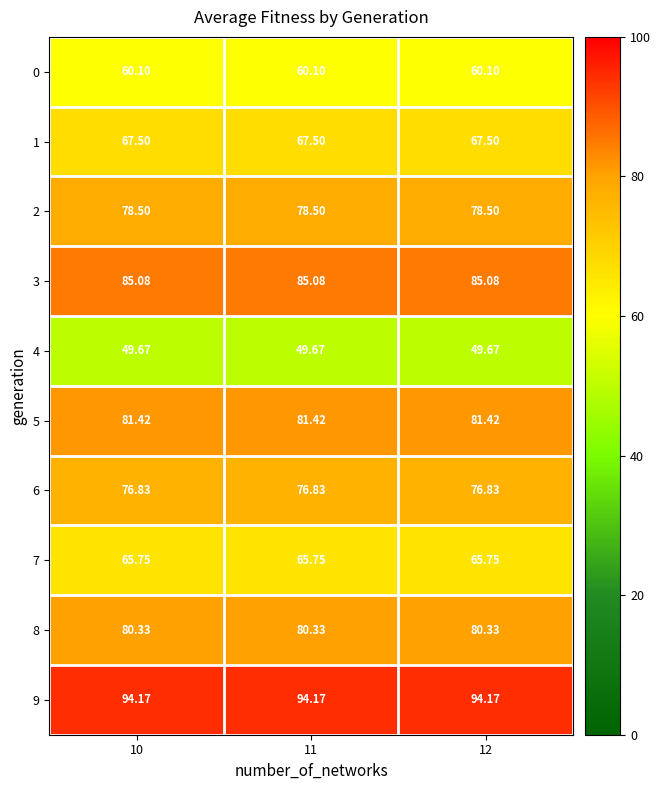

Is the value of 0 at 12 greater than the value of 2 at 10?

No